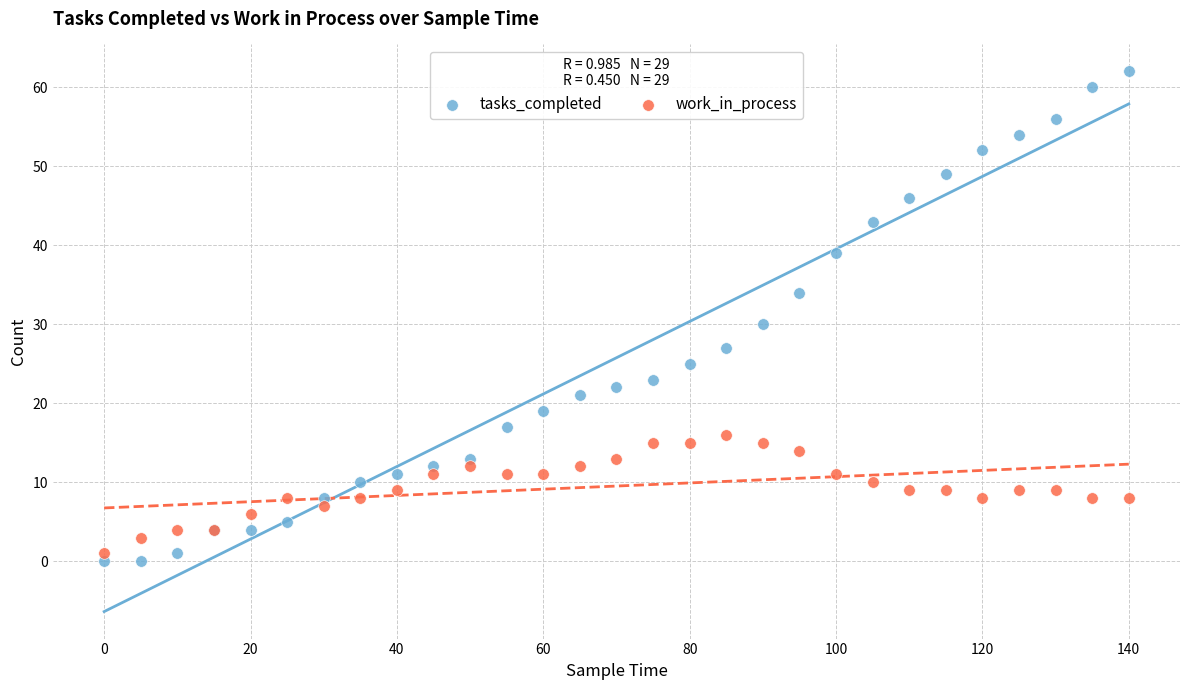

Which series has the widest spread of Y values?

tasks_completed